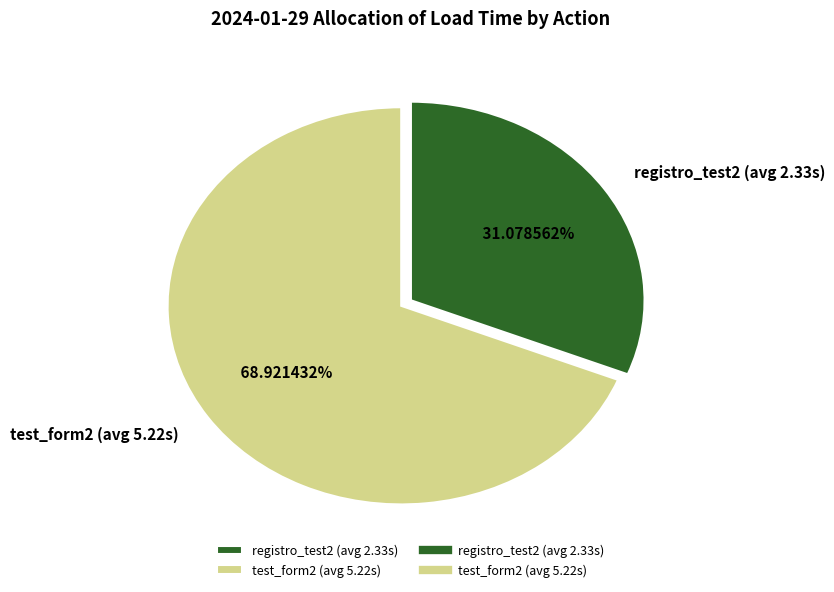

Do registro_test2 (avg 2.33s) and test_form2 (avg 5.22s) together represent more than half of the pie?

Yes